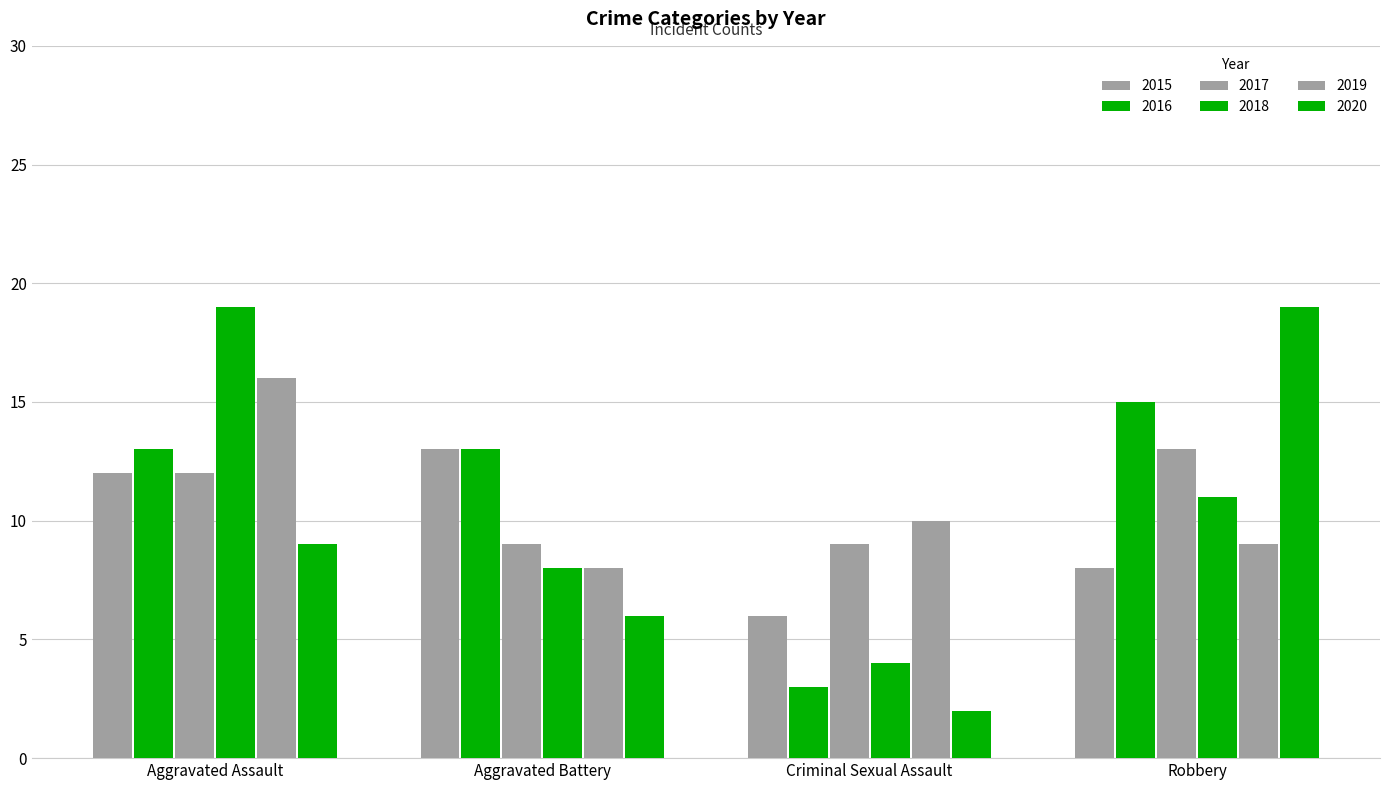

What is the sum of the 2017 values at Robbery and Aggravated Battery?

22